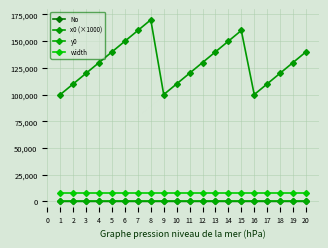

Count the x0 (×1000) values in the range 110000 to 150000.

14